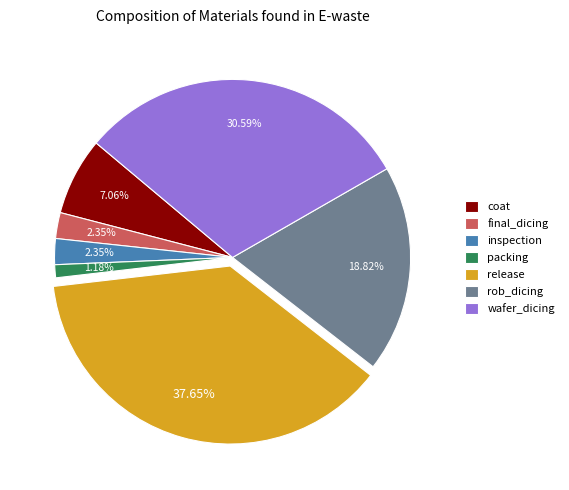

Is there any slice that represents more than half of the pie?

No